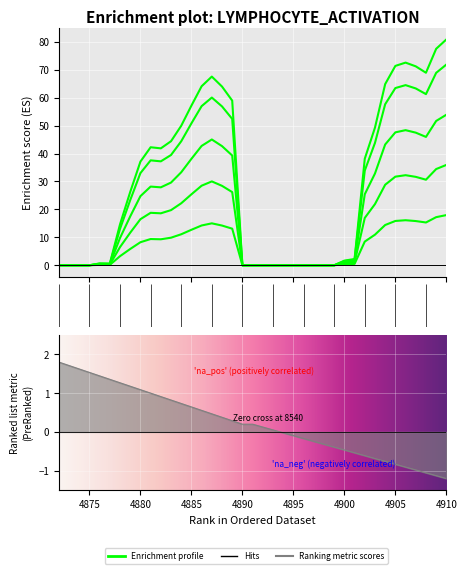

What is the average value of the 4 series?

26.6